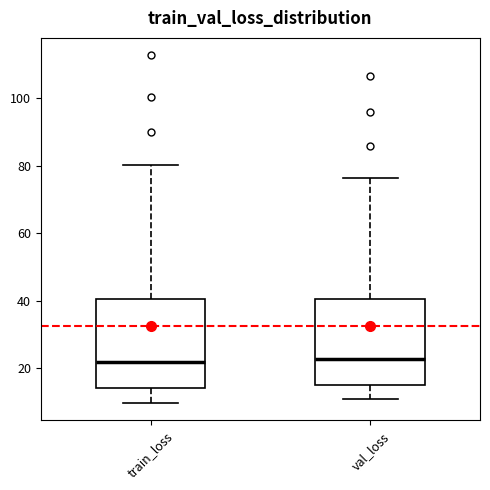

Reading left to right, read every box against the y-axis: the position of its median line, the range the box covers, and the ends of its whiskers. The values are not printed on the chart, so give them approximately, as read against the axis.

train_loss: median 22, box 14 to 40, whiskers 10 to 80
val_loss: median 22, box 16 to 40, whiskers 10 to 76